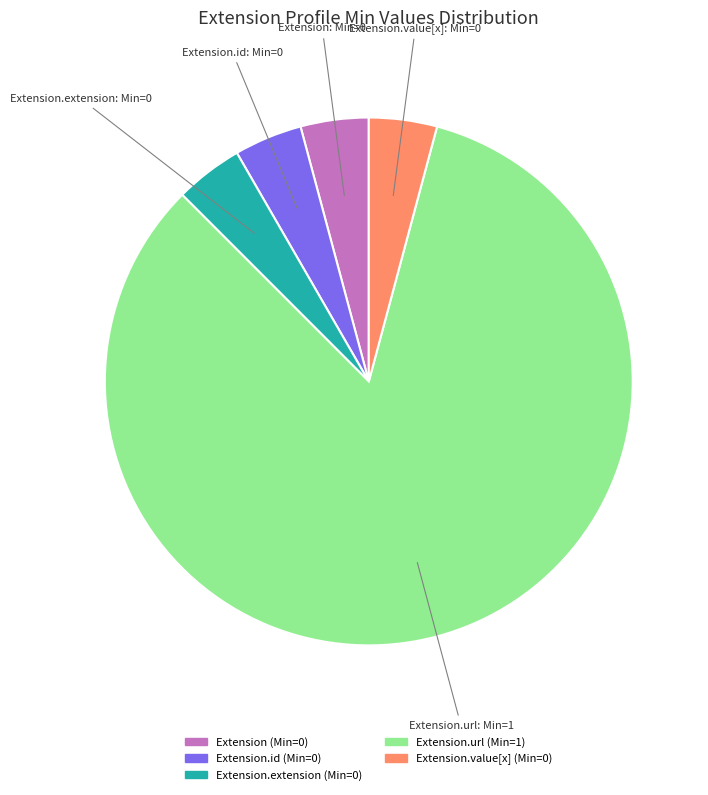

Does any single category account for the majority?

Yes